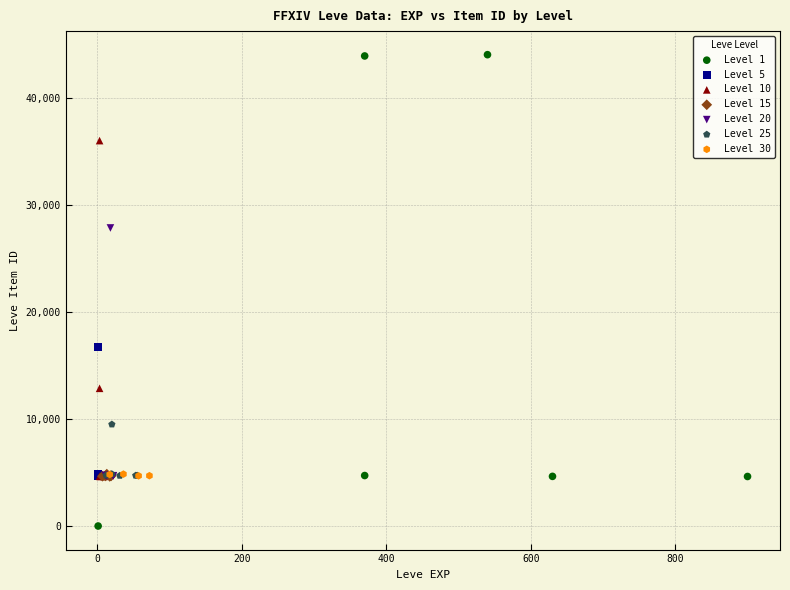

Which series has the widest spread of Y values?

Level 1